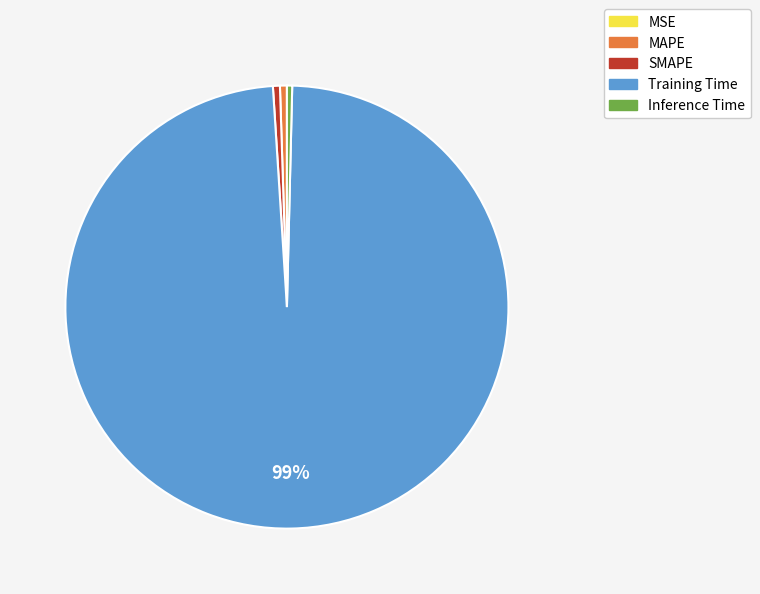

To the nearest percent, what is the average slice percentage?

20%